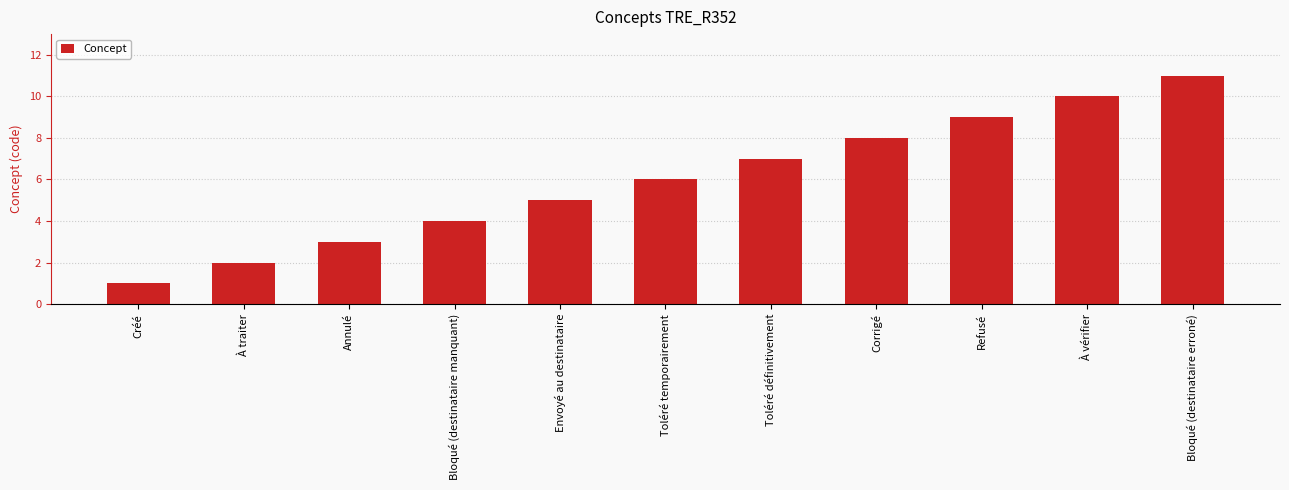

What is the ratio of the value at Toléré définitivement to the value at Corrigé?

0.9